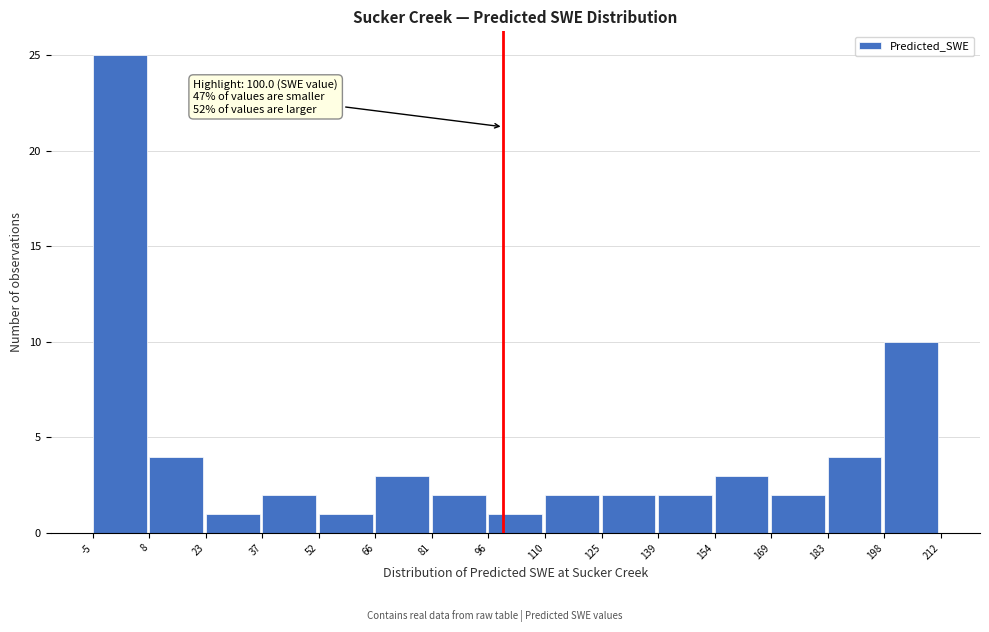

Which range on the x-axis has the tallest bar?

-5 to 8